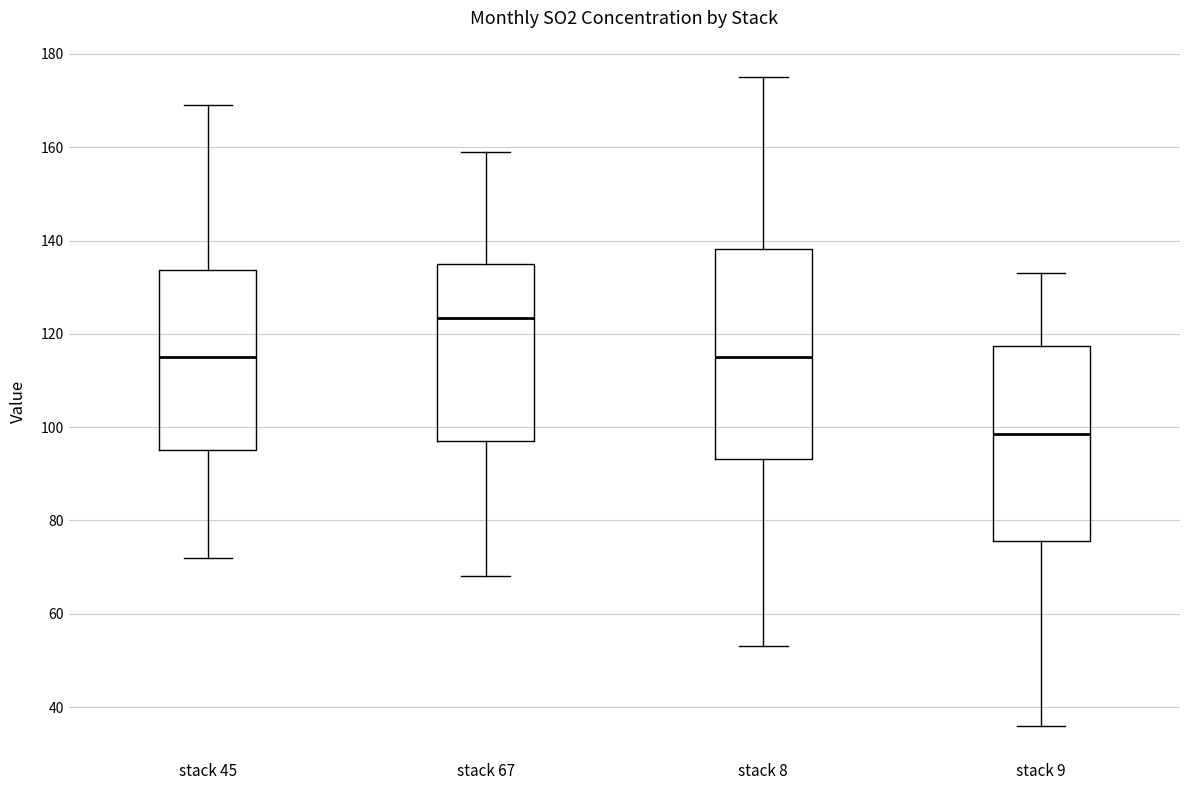

Which box has the lowest median line?

stack 9